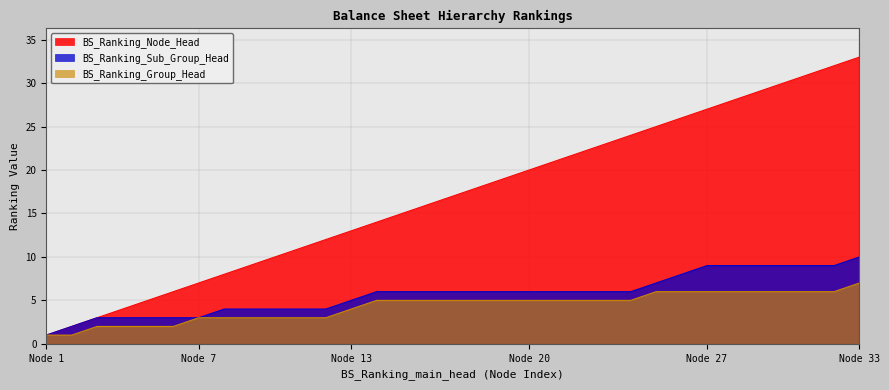

What is the value of the BS_Ranking_Node_Head point at the 21st from the left?

21